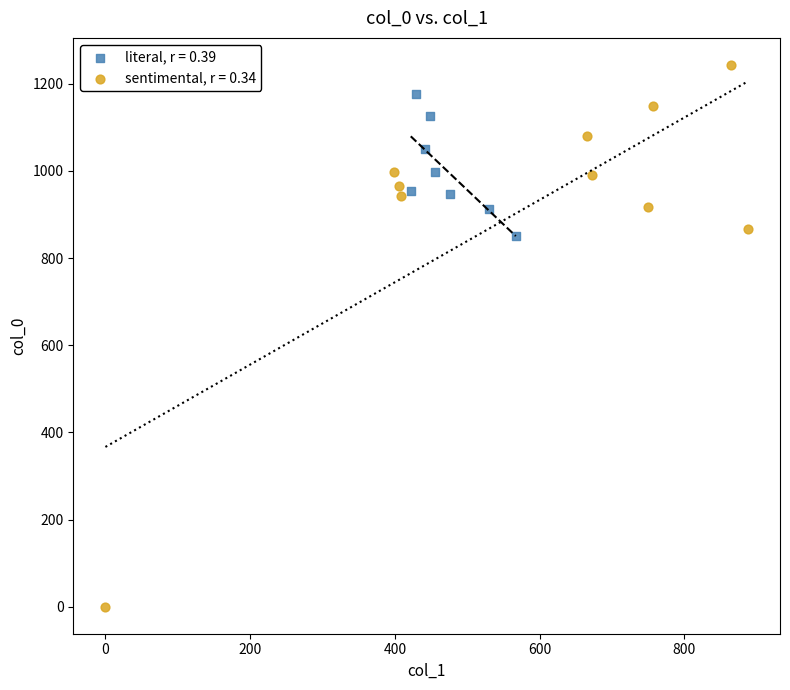

Which series contains the highest Y value?

sentimental, r = 0.34